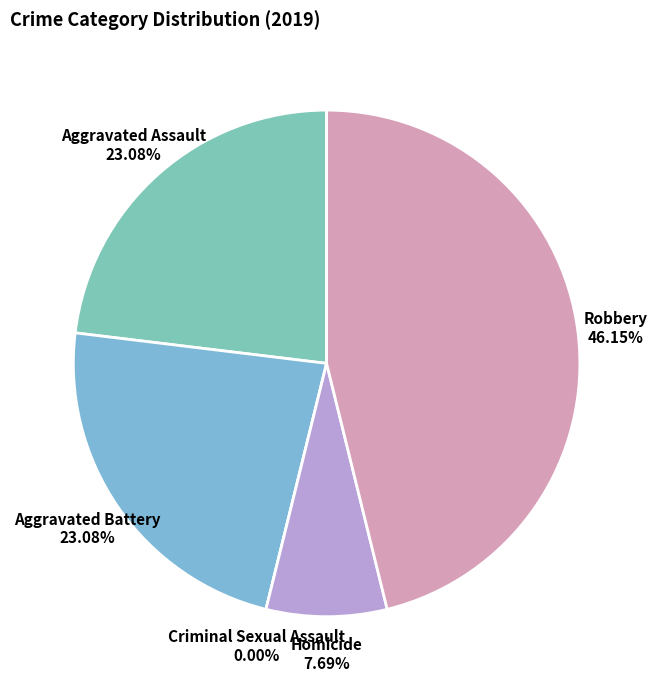

Rank the categories by value from lowest to highest.

Criminal Sexual Assault, Homicide, Aggravated Assault, Aggravated Battery, Robbery